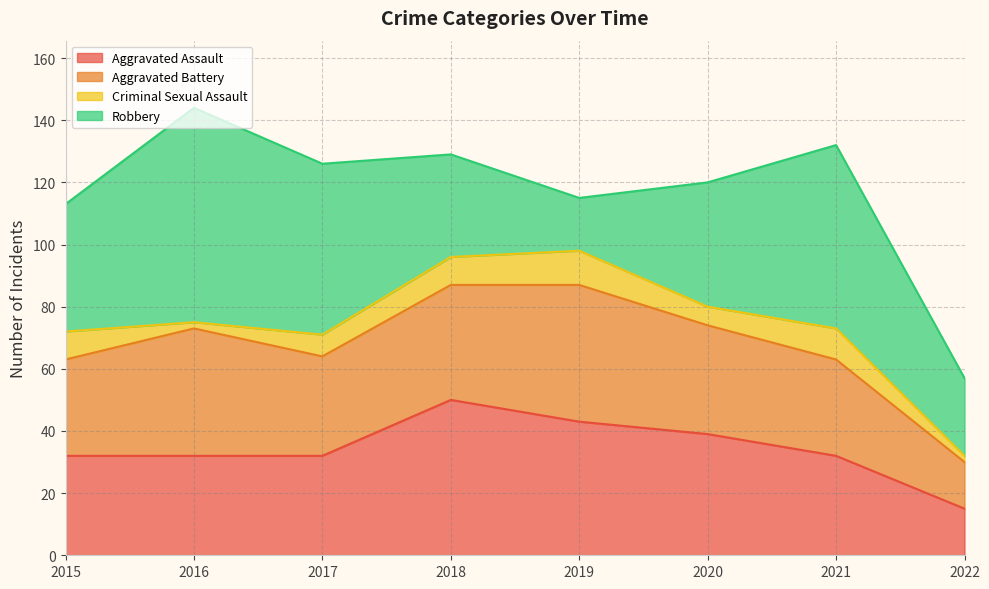

Does the chart have visible grid lines?

Yes